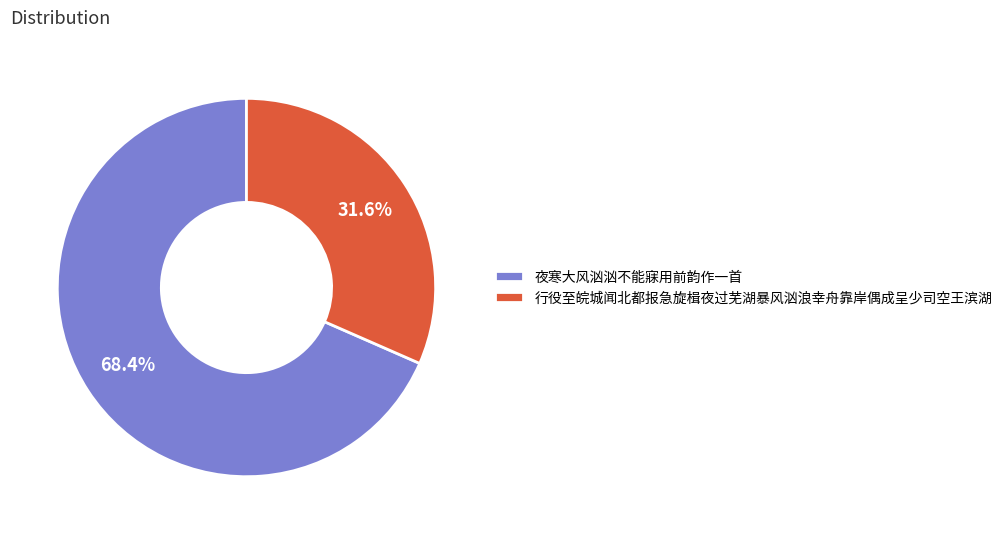

To the nearest percent, what portion does 行役至皖城闻北都报急旋楫夜过芜湖暴风汹浪幸舟靠岸偶成呈少司空王滨湖 represent?

32%